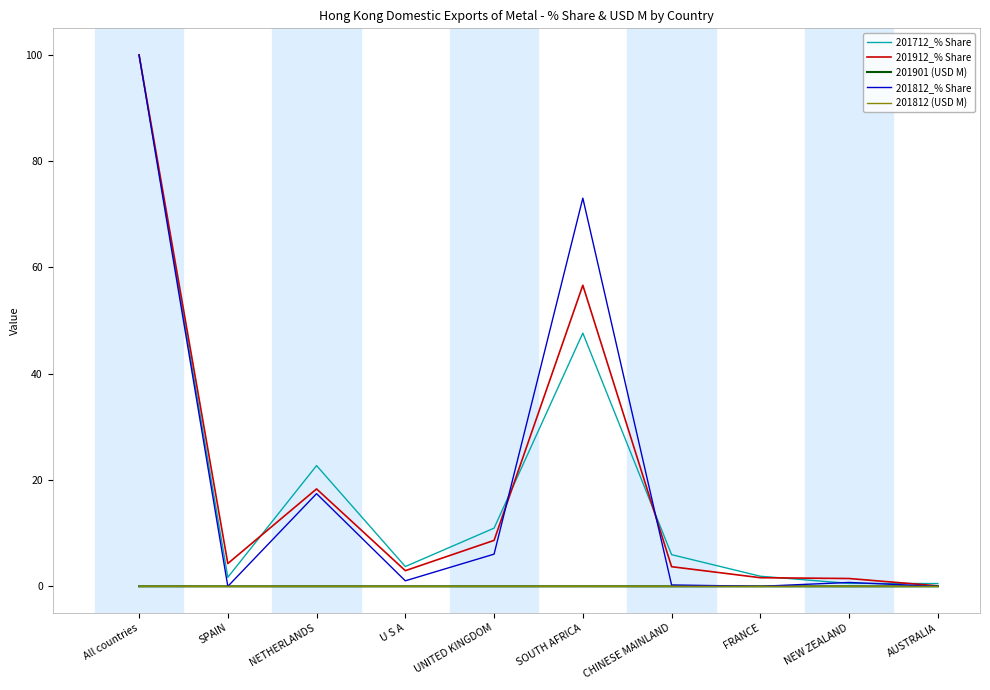

Is this an area chart (filled region under the line)?

No